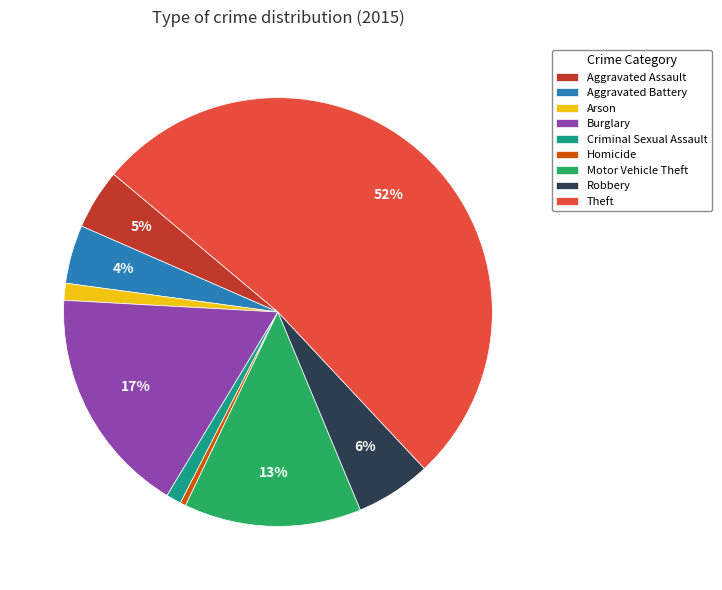

Between Criminal Sexual Assault and Burglary, which is larger?

Burglary